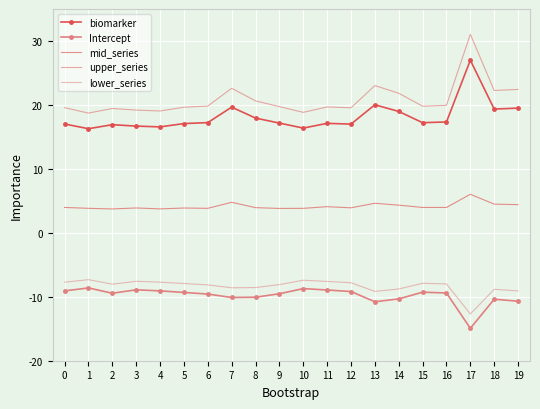

What are all the series names shown in the legend?

biomarker, Intercept, mid_series, upper_series, lower_series